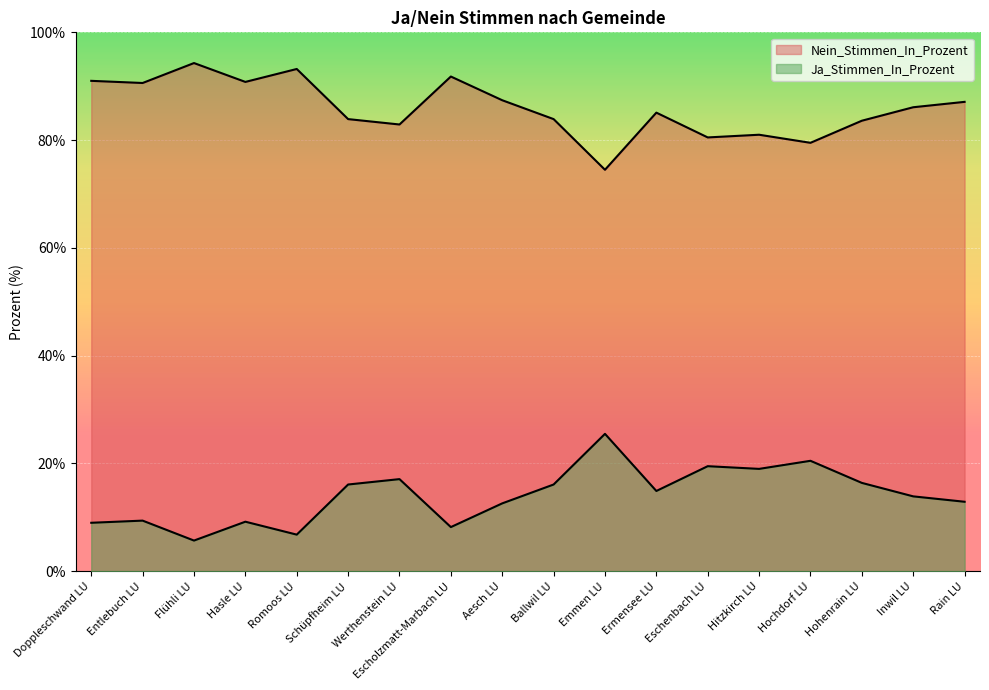

Where is Ja_Stimmen_In_Prozent nearest to the value 84?

Schüpfheim LU